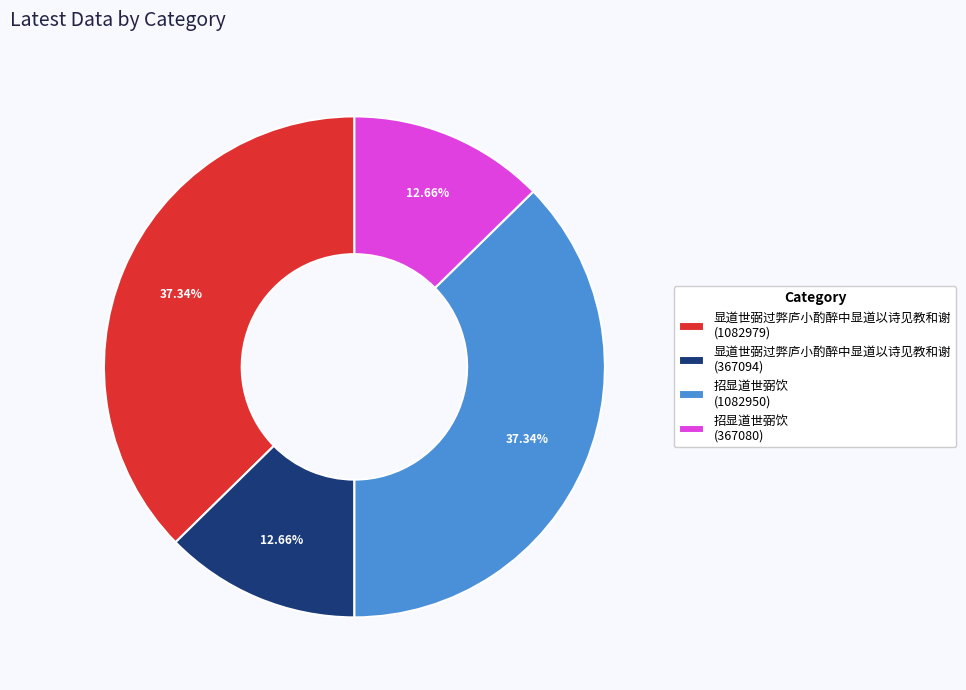

Count the number of slices in the pie.

4